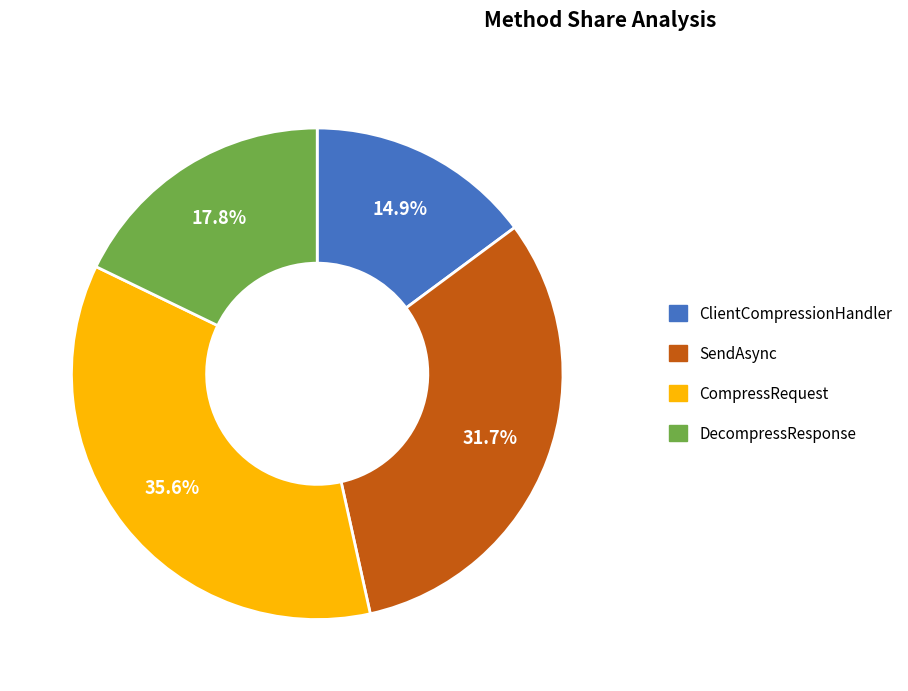

How much of the chart is everything except ClientCompressionHandler?

85.1%